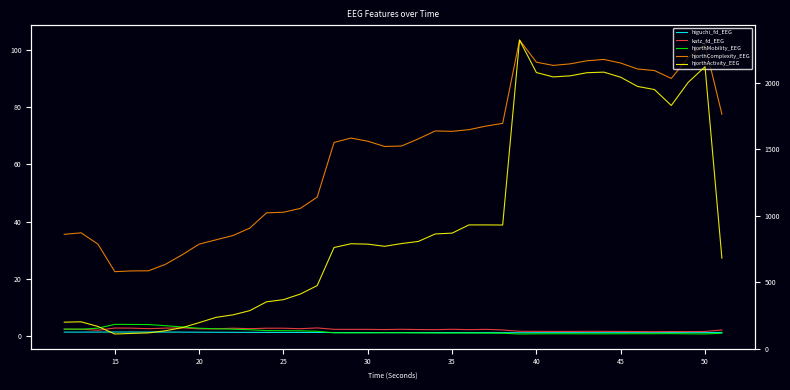

What is the difference between the maximum and minimum values in the higuchi_fd_EEG series?

0.2